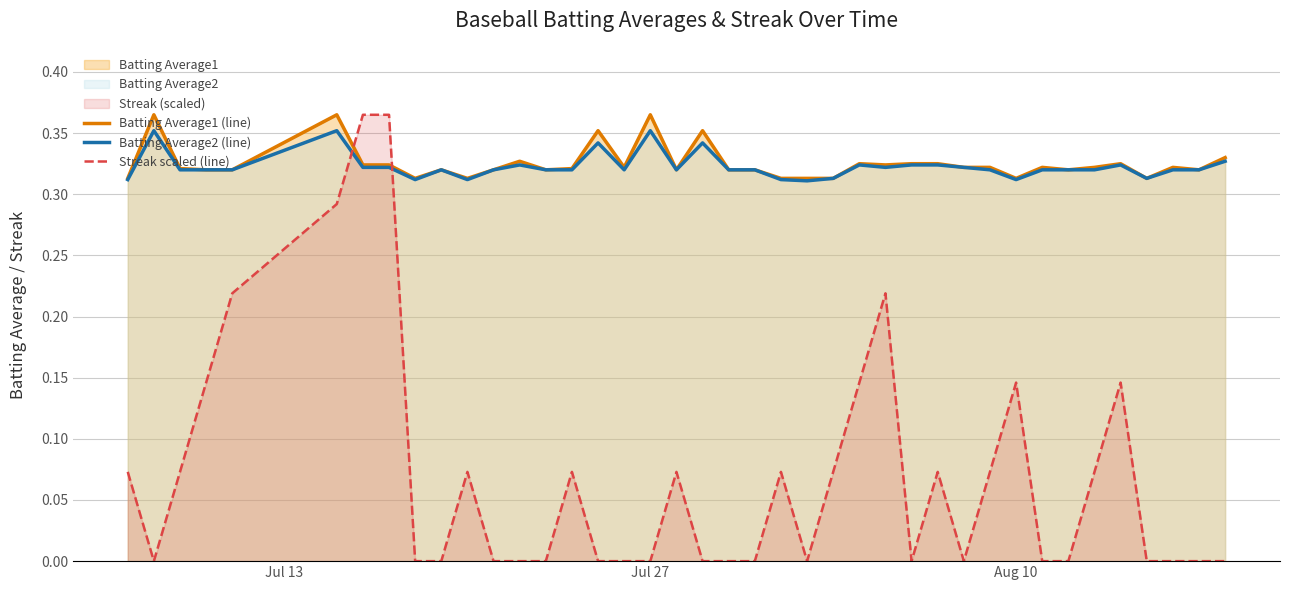

How many lines are shown in the chart?

3